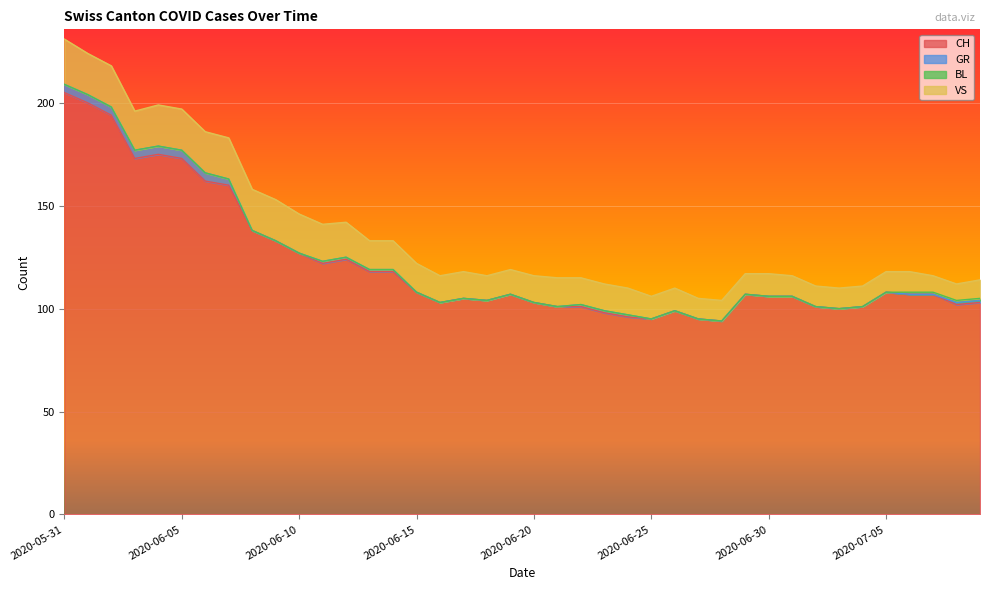

Which series has the largest total across all categories?

CH